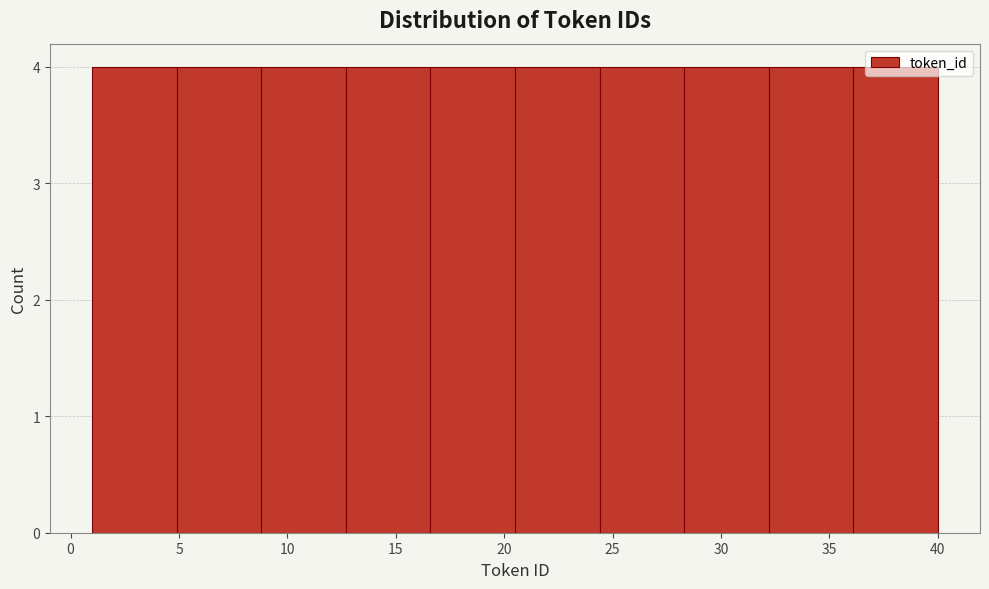

Reading left to right, transcribe this chart: for each bar, give the range it covers on the x-axis and its height. Neither the bar edges nor the heights are printed on the chart, so give them approximately, as read against the axes.

1.0 to 4.9: 4
4.9 to 8.8: 4
8.8 to 12.7: 4
12.7 to 16.6: 4
16.6 to 20.5: 4
20.5 to 24.4: 4
24.4 to 28.3: 4
28.3 to 32.2: 4
32.2 to 36.1: 4
36.1 to 40.0: 4